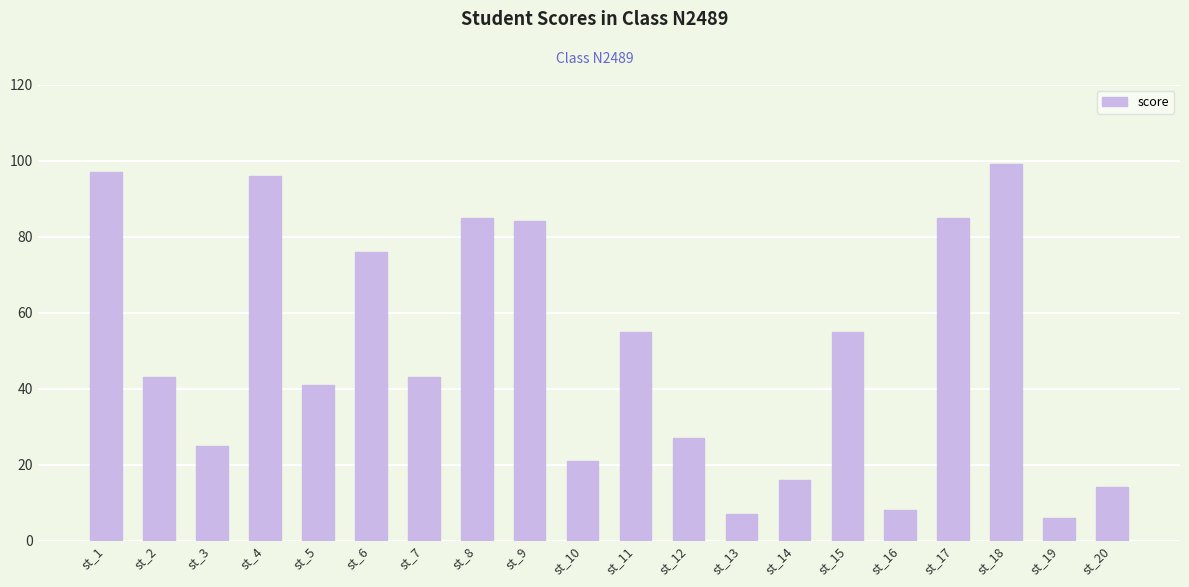

Reading left to right, transcribe all the data shown in this chart.

97	43	25	96	41	76	43	85	84	21	55	27	7	16	55	8	85	99	6	14